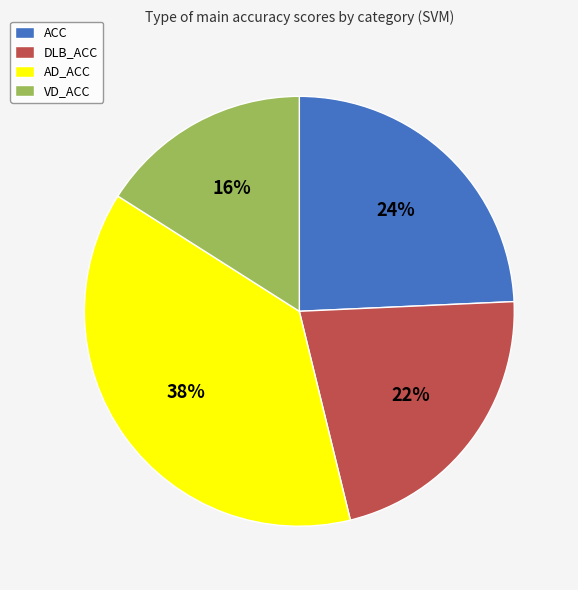

Combined, do DLB_ACC and AD_ACC account for over 50%?

Yes